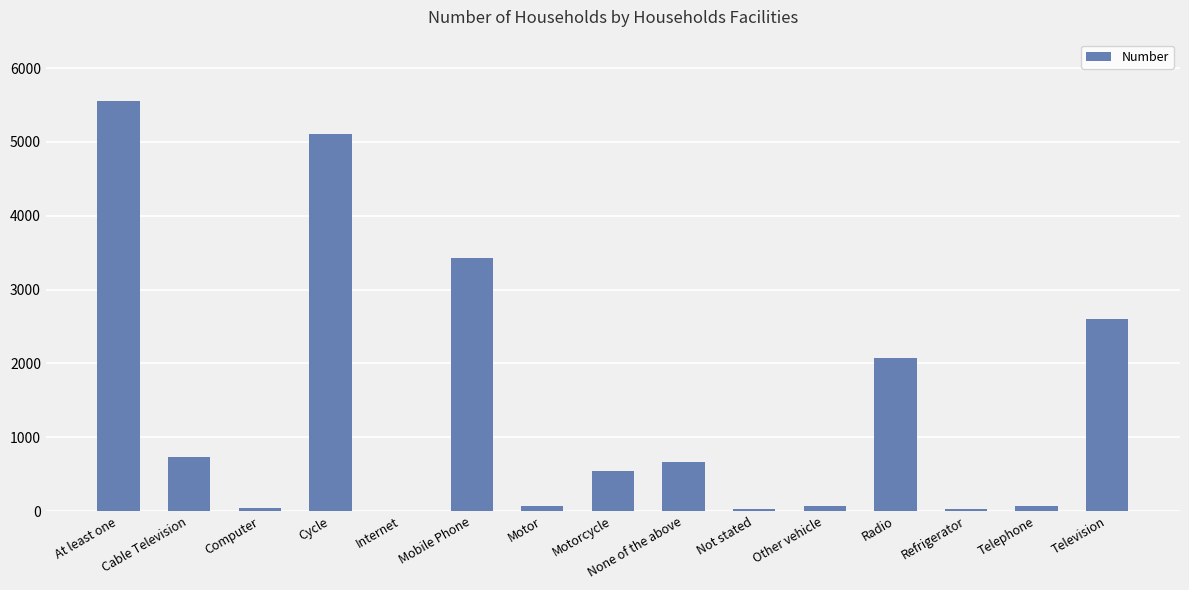

The value at Mobile Phone is 3432. True or false?

True